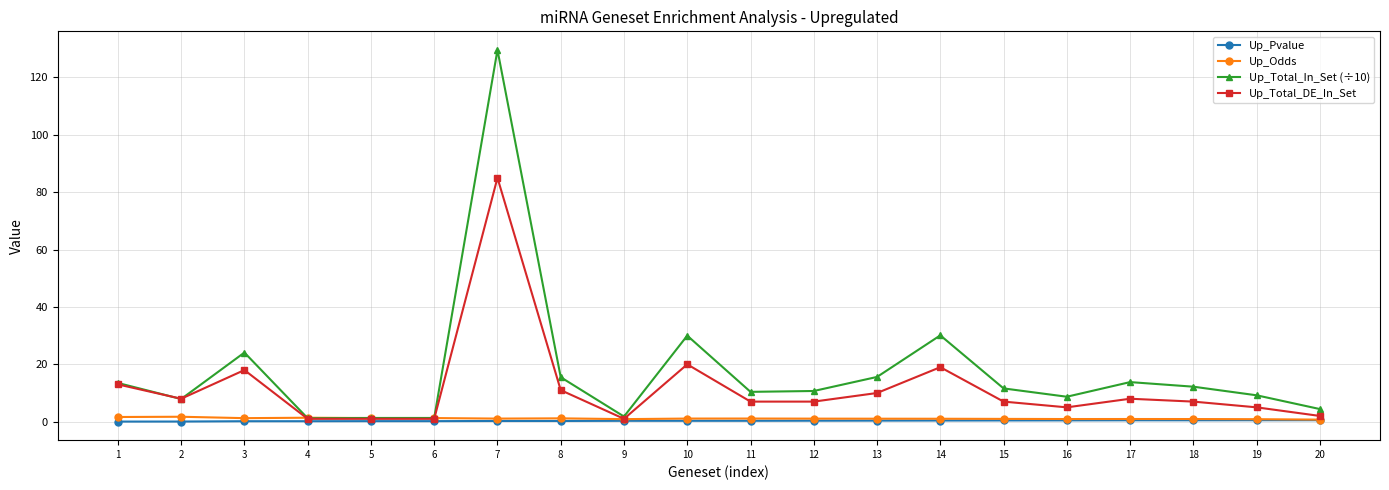

Is this an area chart (filled region under the line)?

No